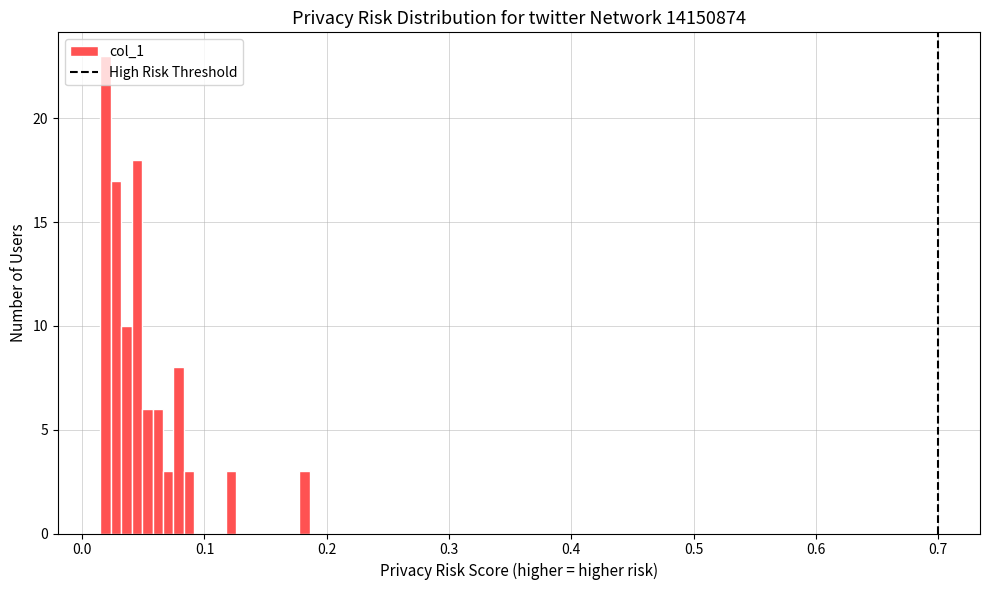

Around what value on the x-axis is the tallest bar? Give the approximate position of its centre, as read against the axis.

0.02